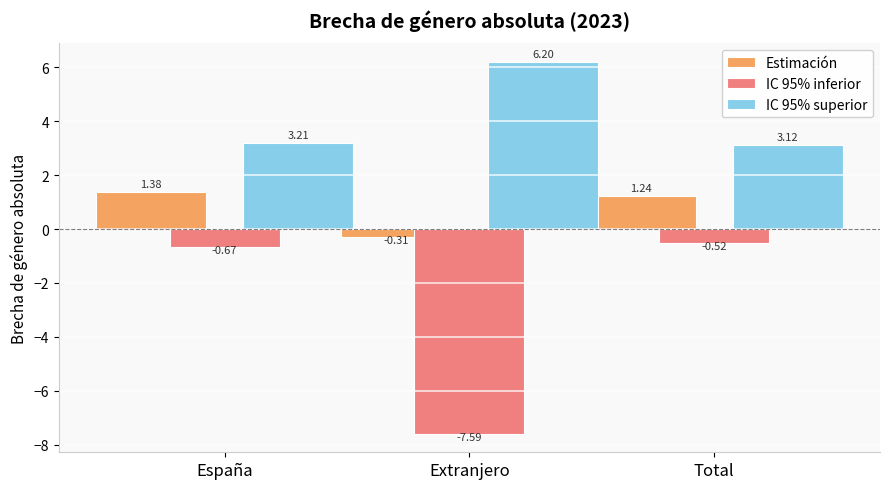

What is the difference between the IC 95% inferior values at Total and España?

0.1